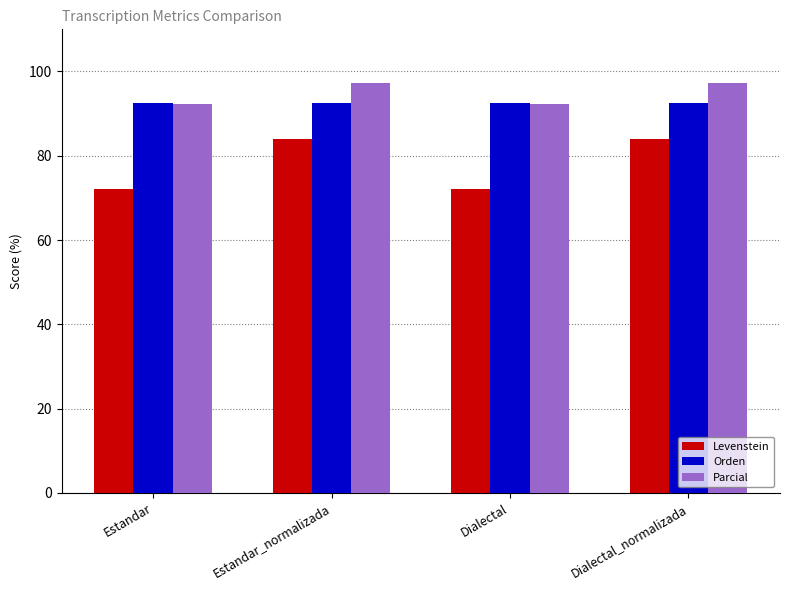

What is the maximum value for Levenstein?

84.1